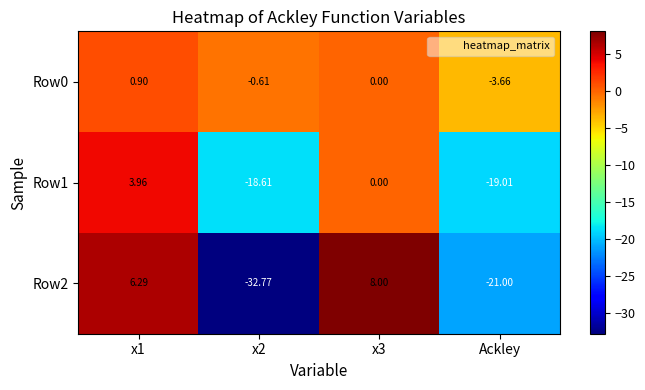

What is the smallest value displayed?

-32.8